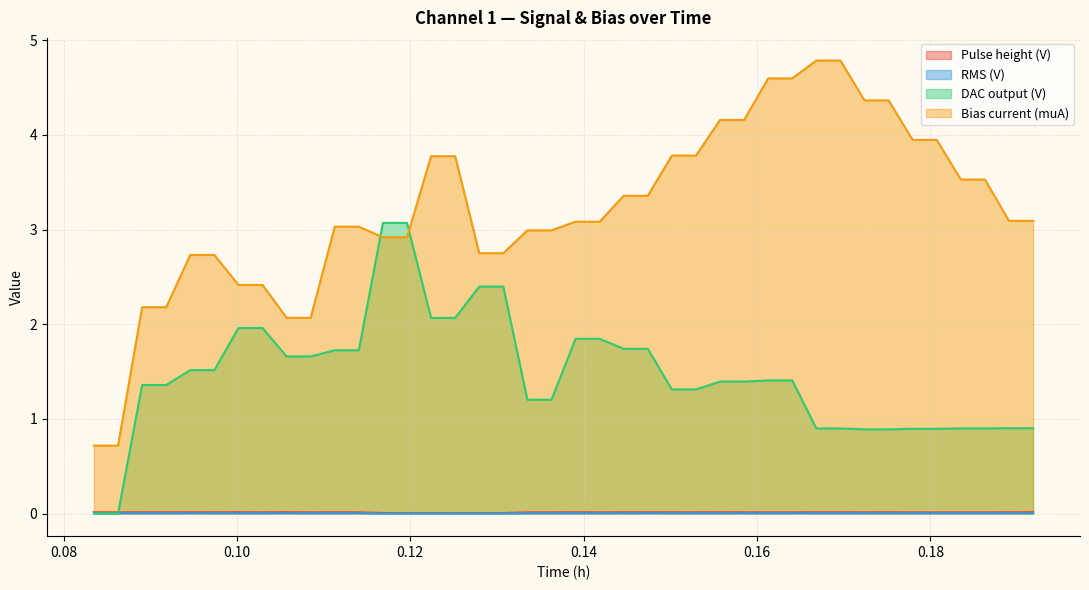

Which series has the widest spread of values?

Bias current (muA)